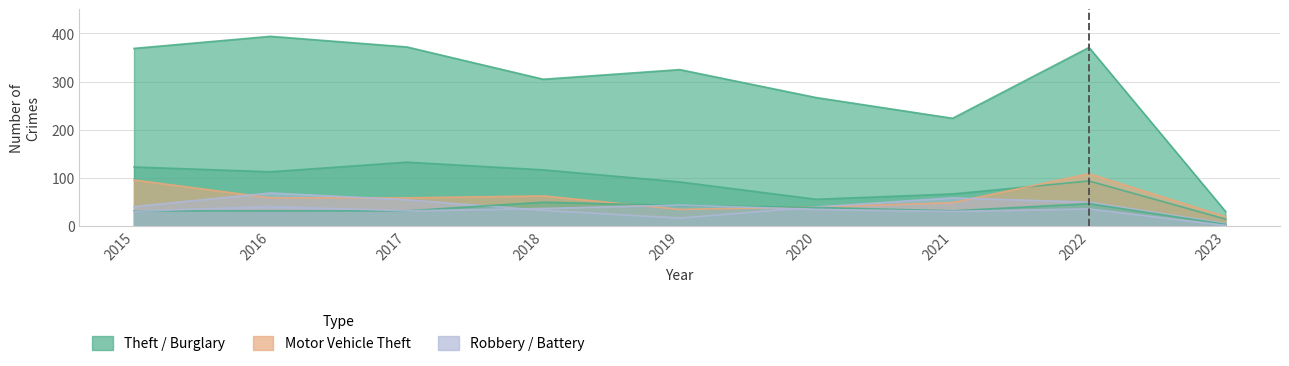

Between 2018 and 2021, which series saw the biggest shift?

Theft